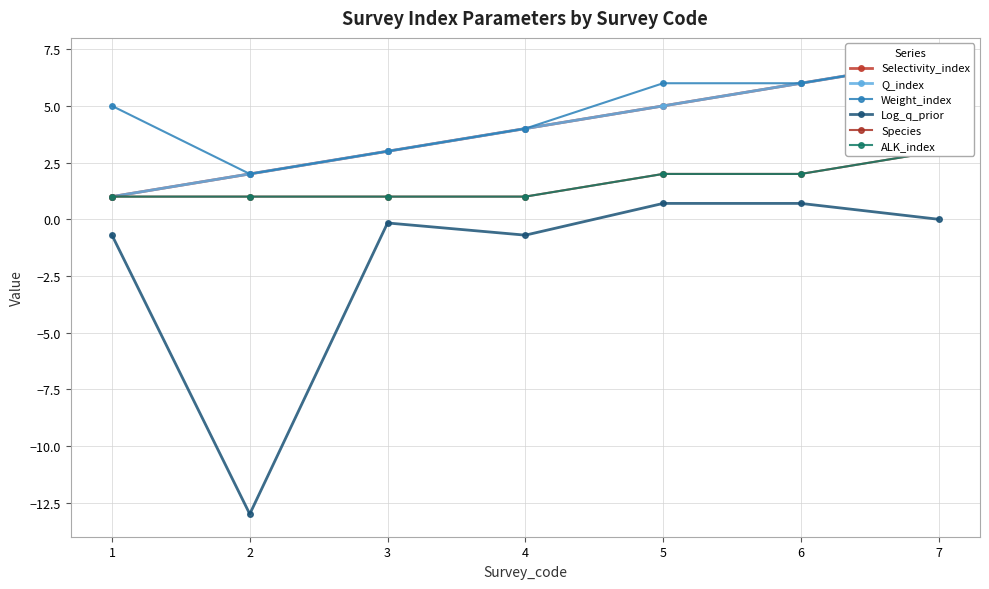

How many interior local peaks does the Log_q_prior series have?

1